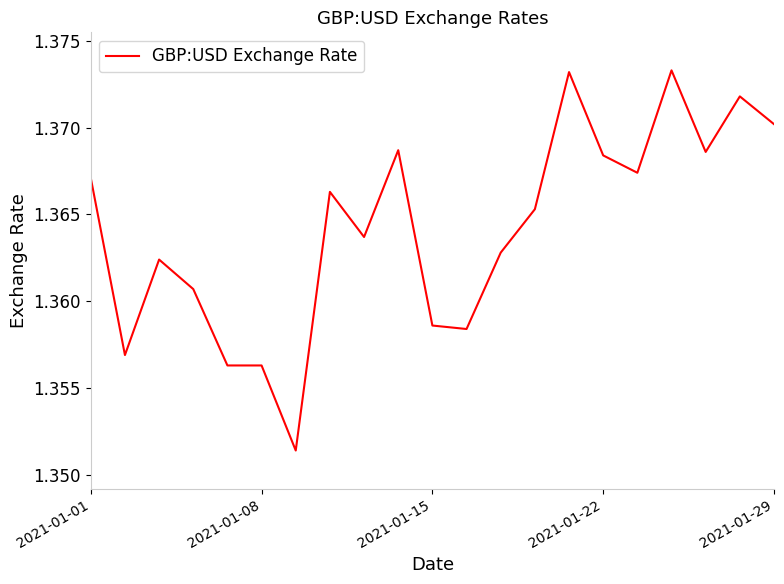

How many lines are shown in the chart?

1